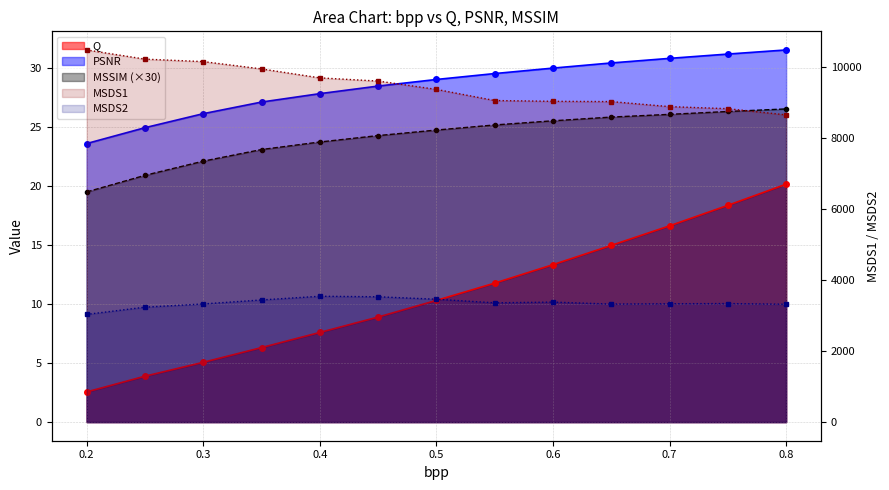

What is the sum of all Q values?

139.8